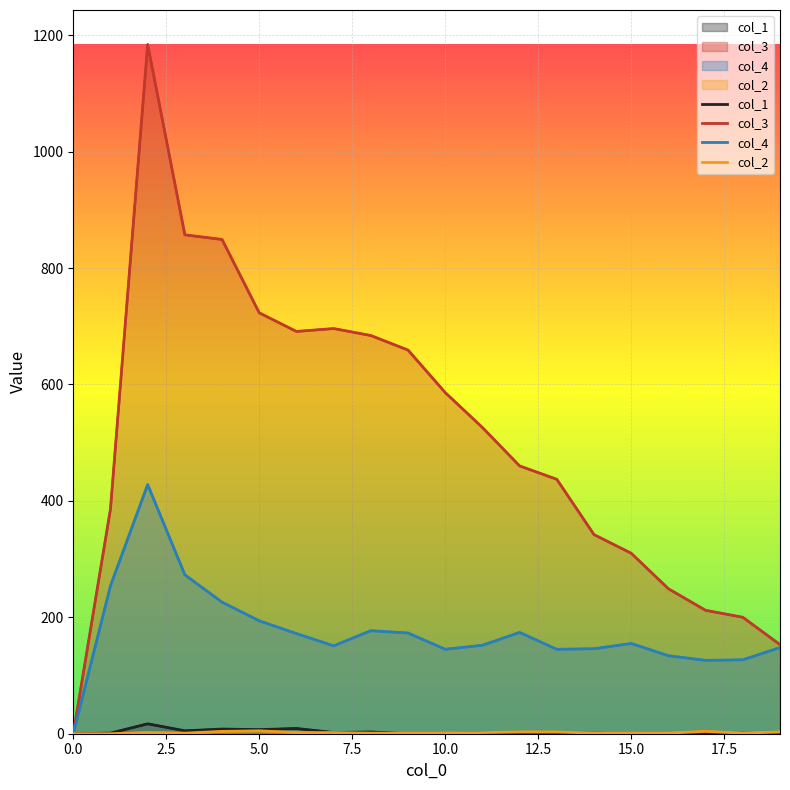

True or false: col_4 and col_3 intersect in this chart.

False